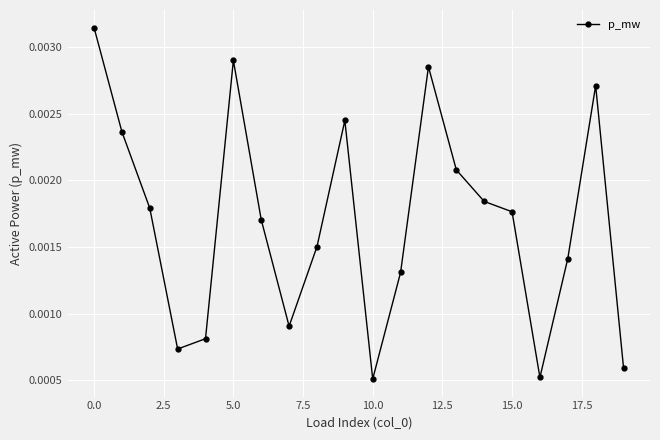

How many interior local peaks (higher than both neighbors) does the data have?

4